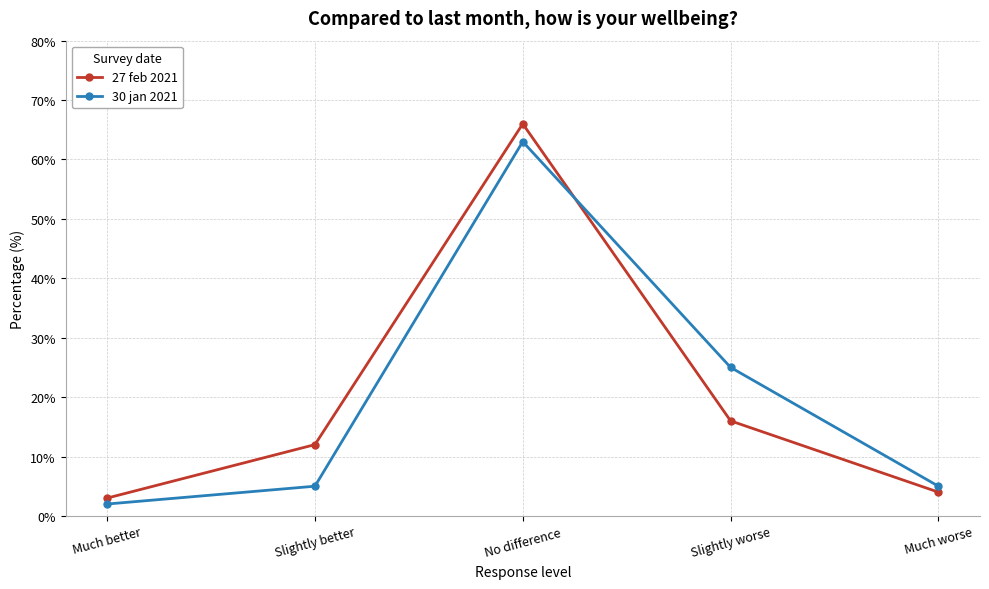

What are all the series names shown in the legend?

27 feb 2021, 30 jan 2021